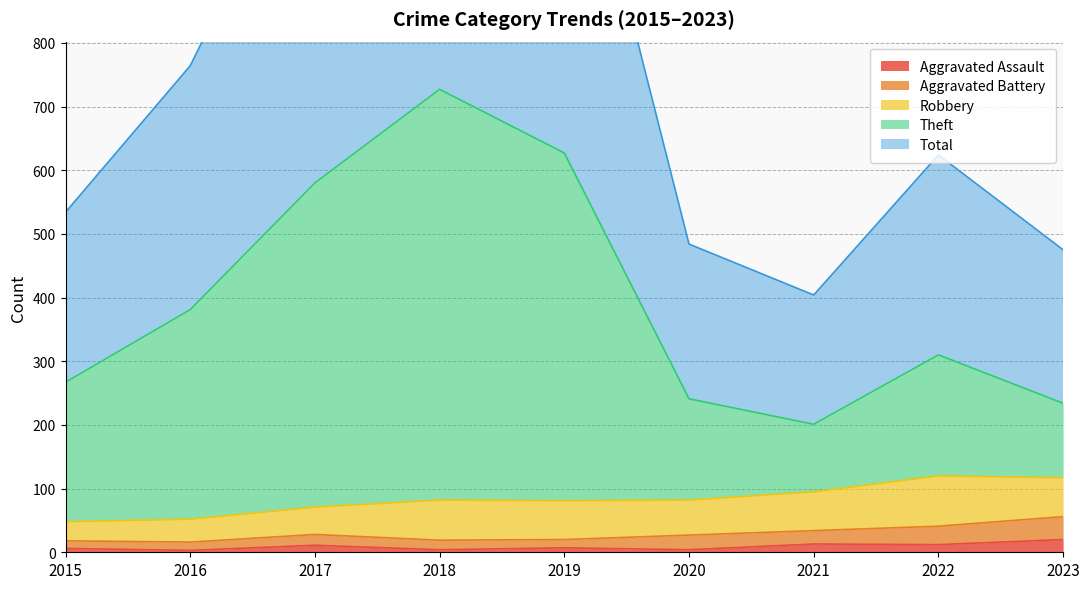

In Theft, how many points are lower than both neighbors (excluding endpoints)?

1